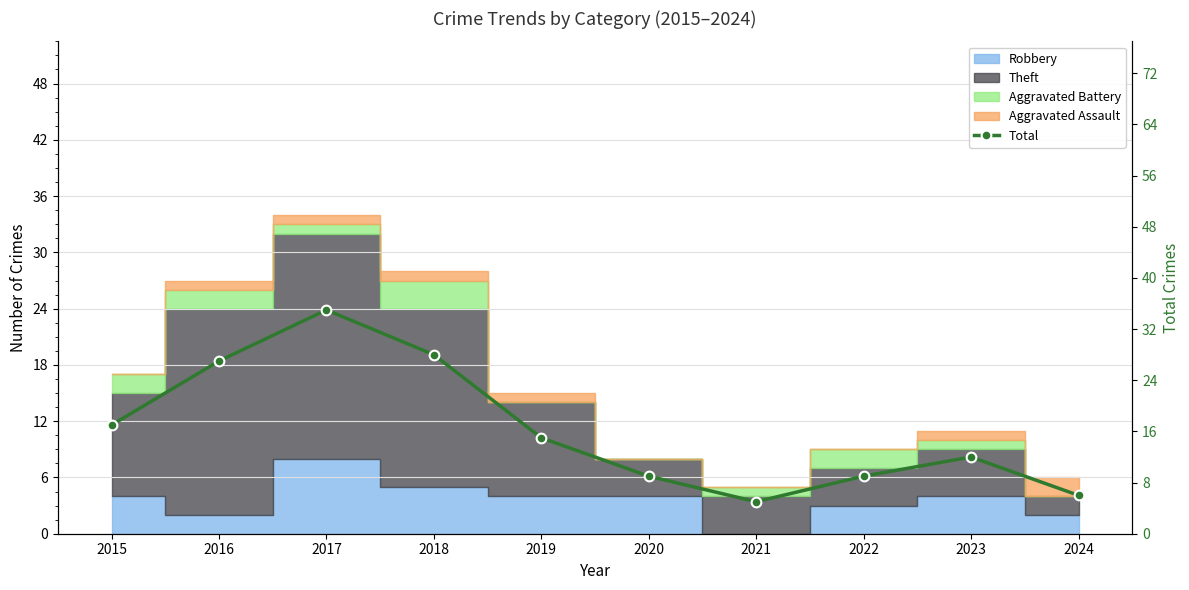

What value does the data have at 2021, to the nearest 5?

5